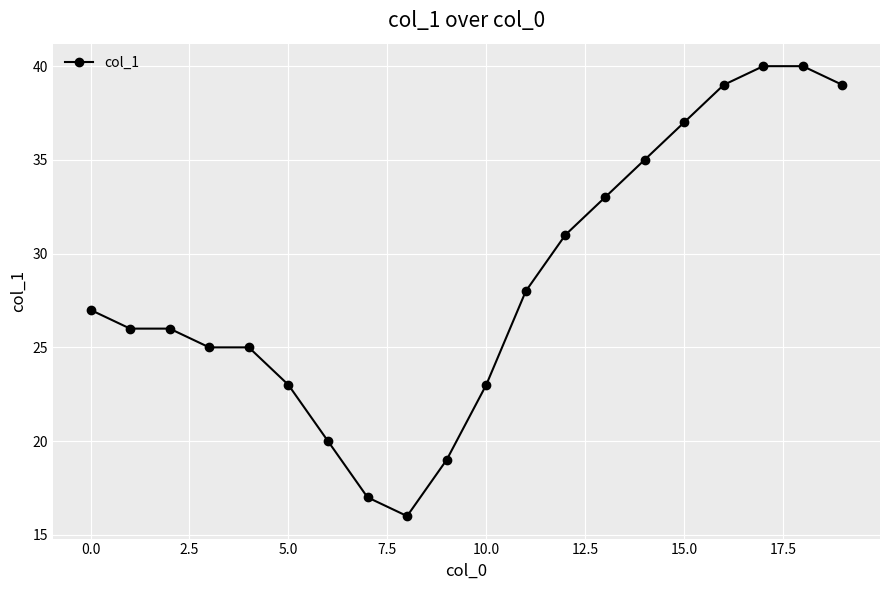

What is the value of the 6th point from the left?

23